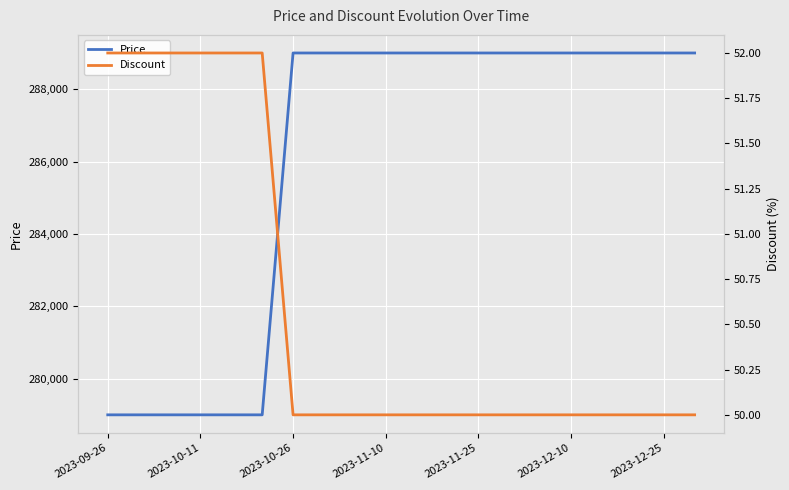

Which series has the largest total across all categories?

Price